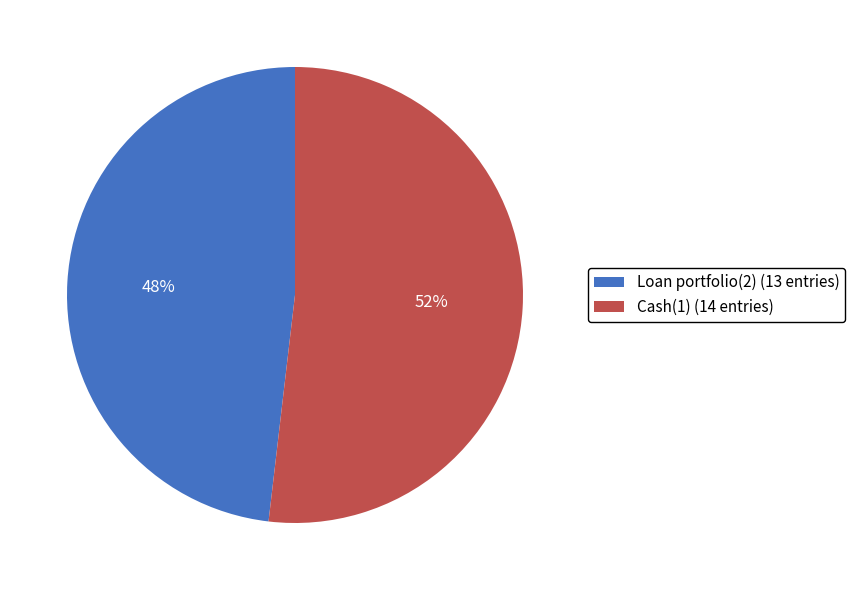

To the nearest percent, what is the difference between the largest and smallest slice percentages?

4%